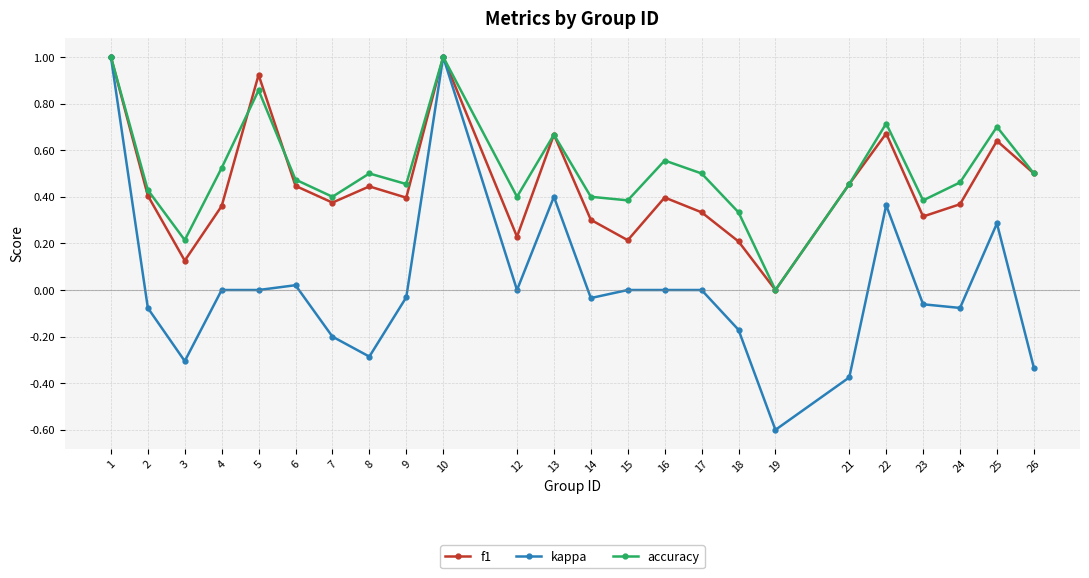

What is the difference between the second highest and second lowest values in the kappa series?

1.4